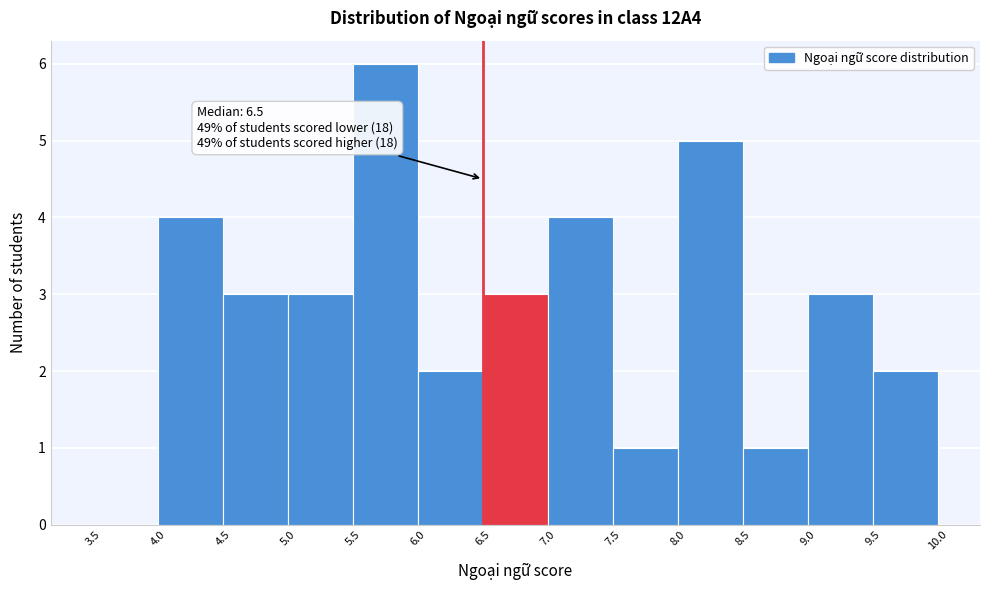

Over which range of the x-axis is the bar tallest?

5.5 to 6.0